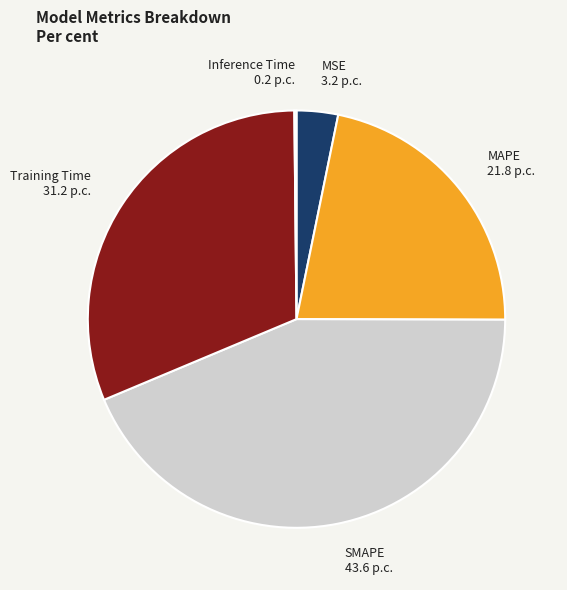

Which slice is the largest?

SMAPE